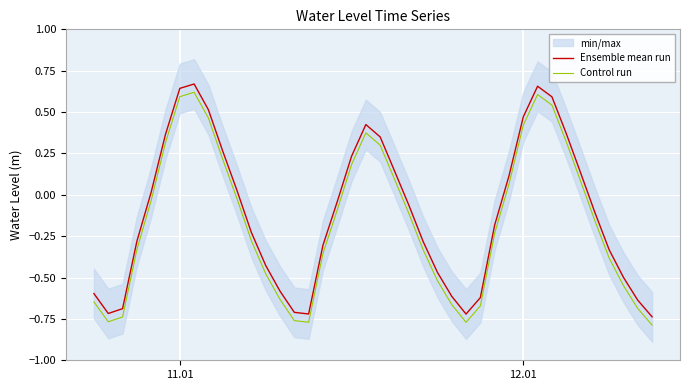

True or false: Control run and Ensemble mean run intersect in this chart.

False